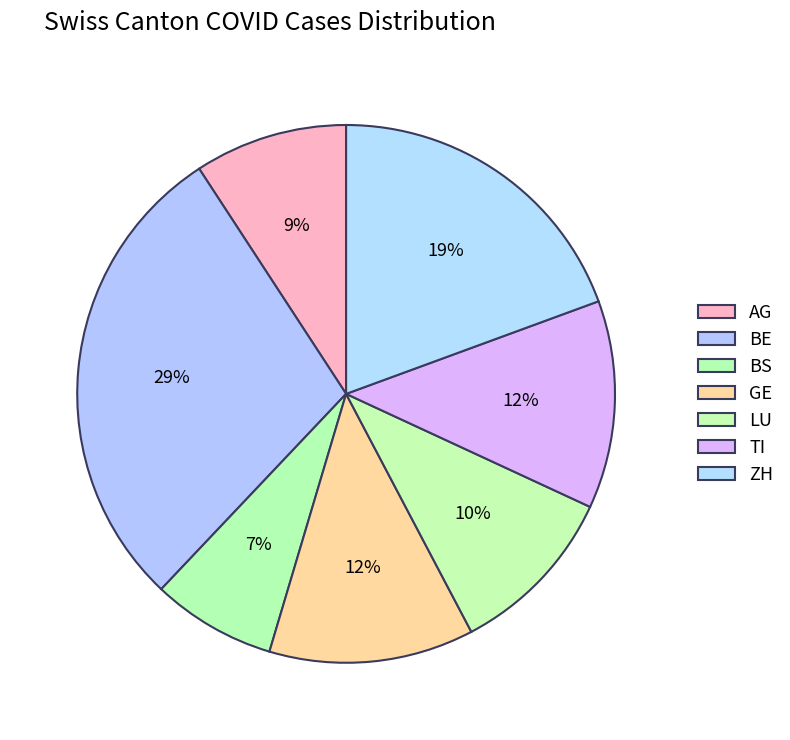

Between BS and LU, which is larger?

LU